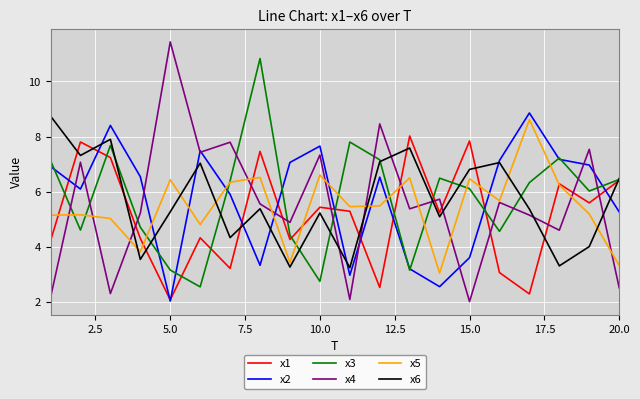

True or false: x5 and x6 cross at least once.

True